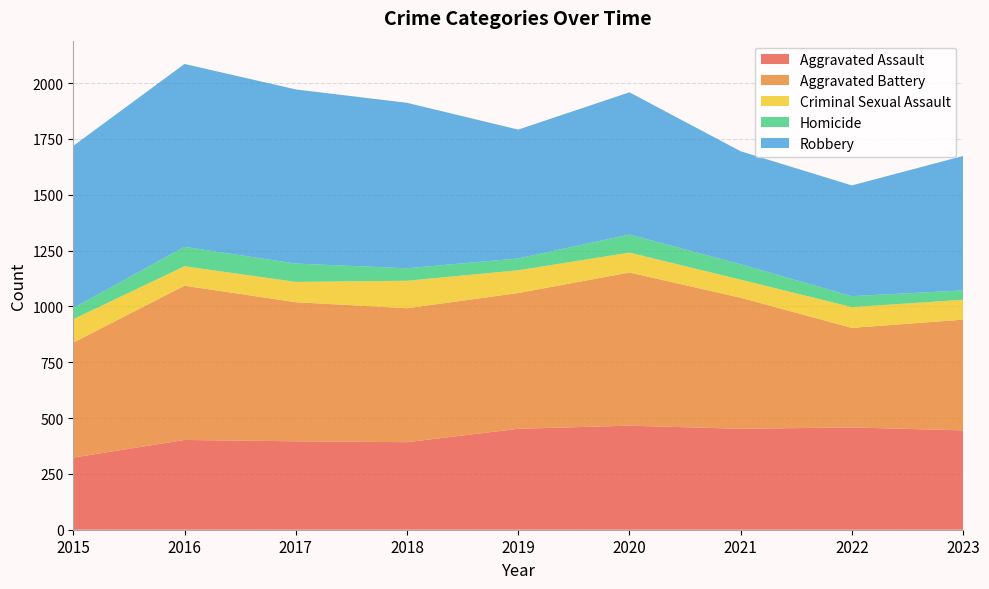

Reading left to right, transcribe all the data shown in this chart.

Aggravated Assault: 323	402	396	392	452	466	452	458	445
Aggravated Battery: 515	691	623	600	608	686	587	446	496
Criminal Sexual Assault: 105	87	91	123	102	89	81	93	89
Homicide: 50	87	82	56	53	81	69	49	42
Robbery: 726	819	780	741	577	637	506	496	602